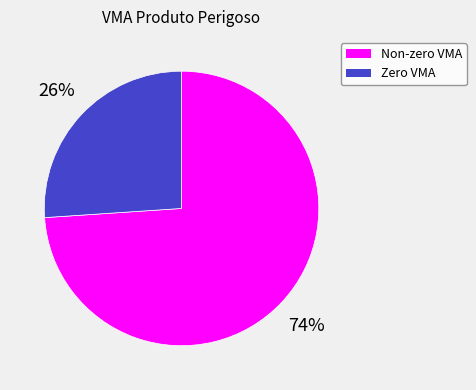

How many segments does this pie chart have?

2